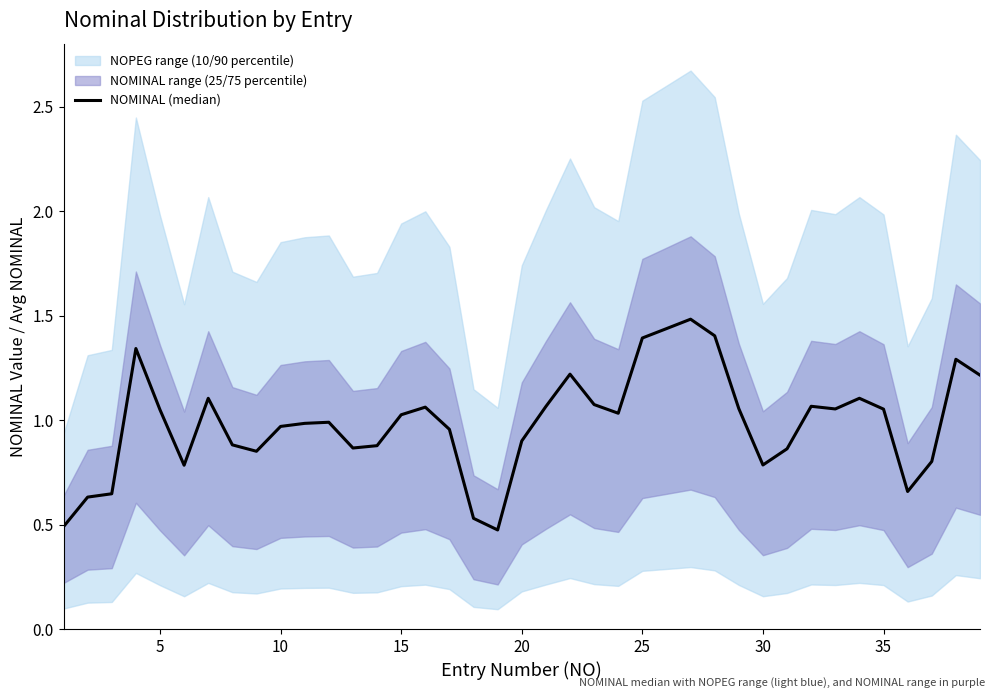

Count the number of values greater than 1.

20